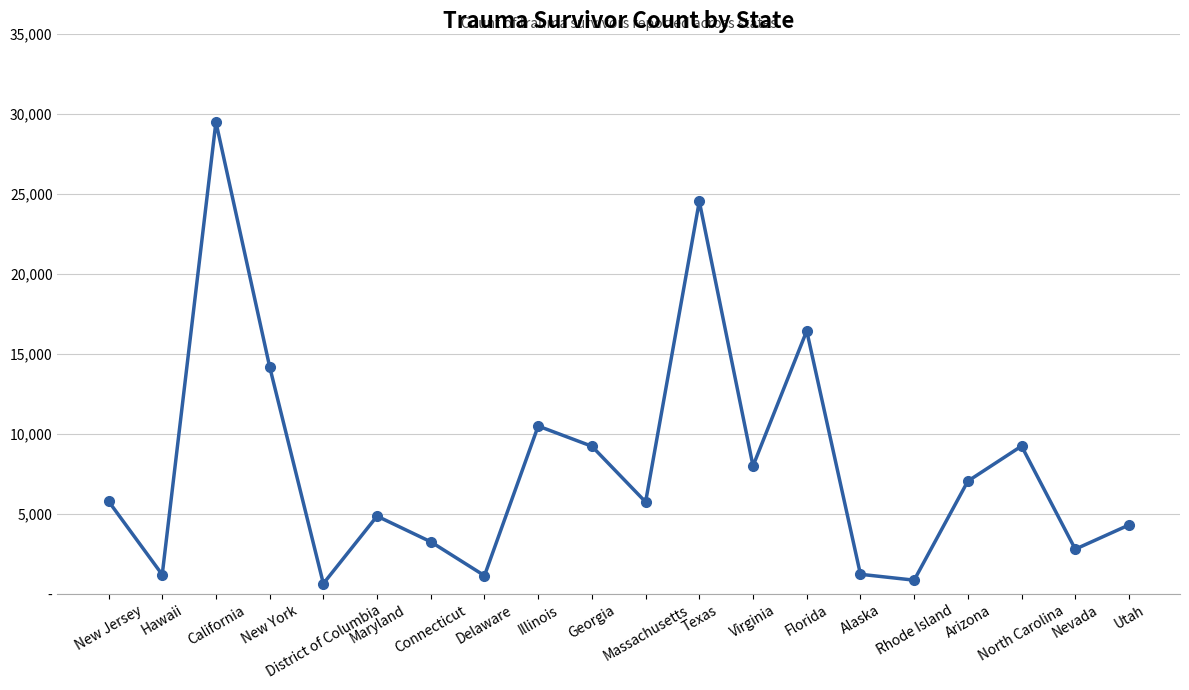

What is the ratio of the value at District of Columbia to the value at Hawaii?

0.5